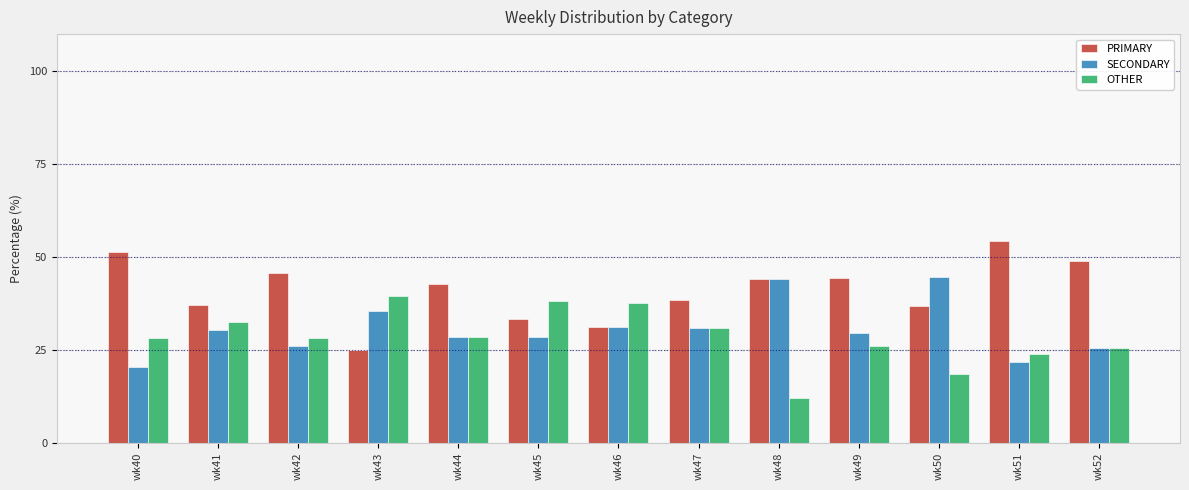

Which series has the largest range (max minus min)?

PRIMARY